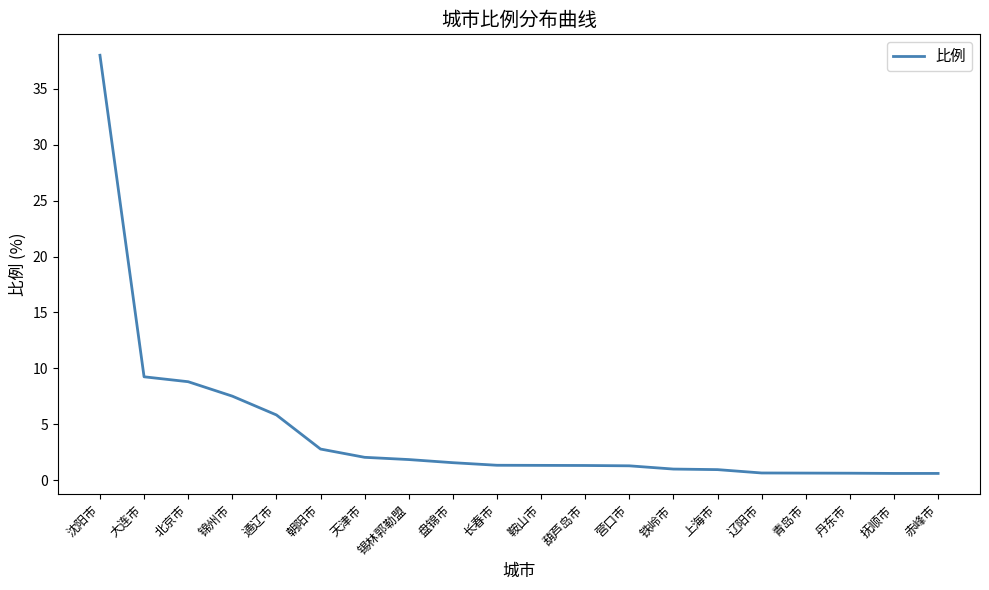

At which category does the chart reach its peak across all series?

沈阳市